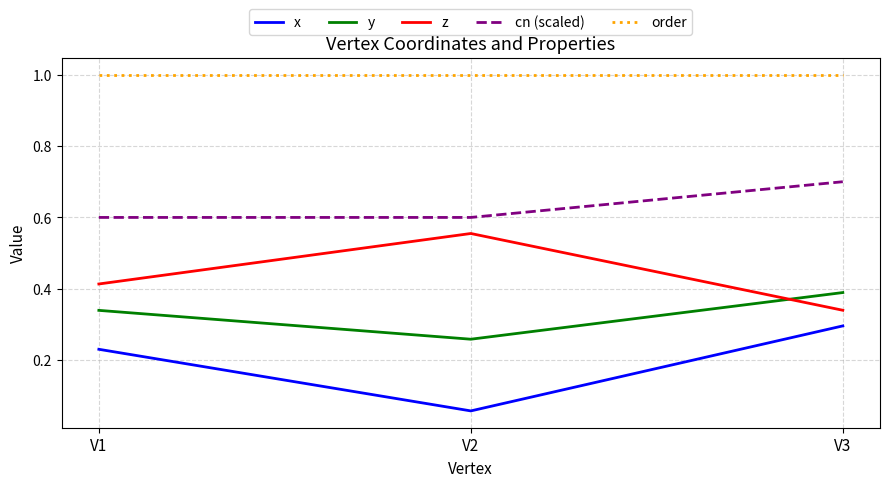

Which series has the largest range (max minus min)?

x